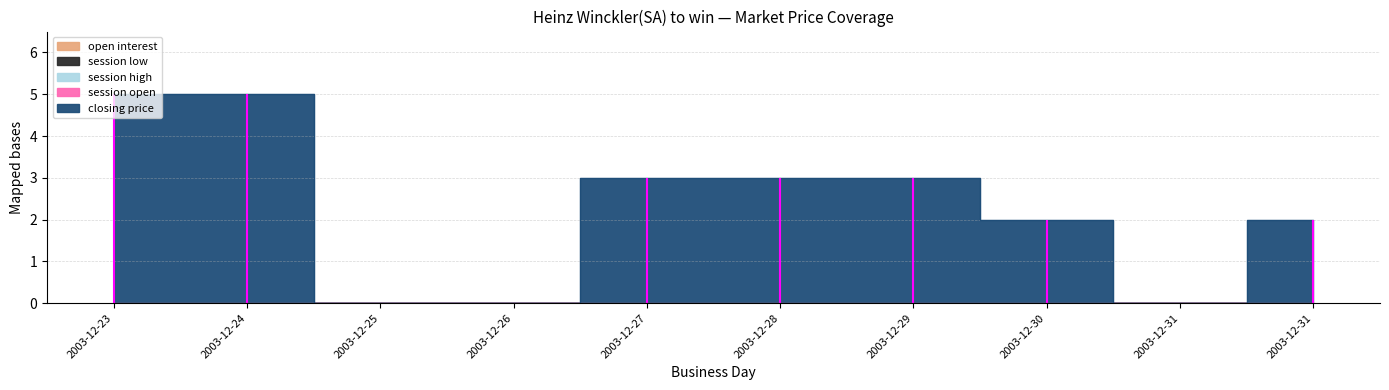

Which series has the largest total across all categories?

closing price